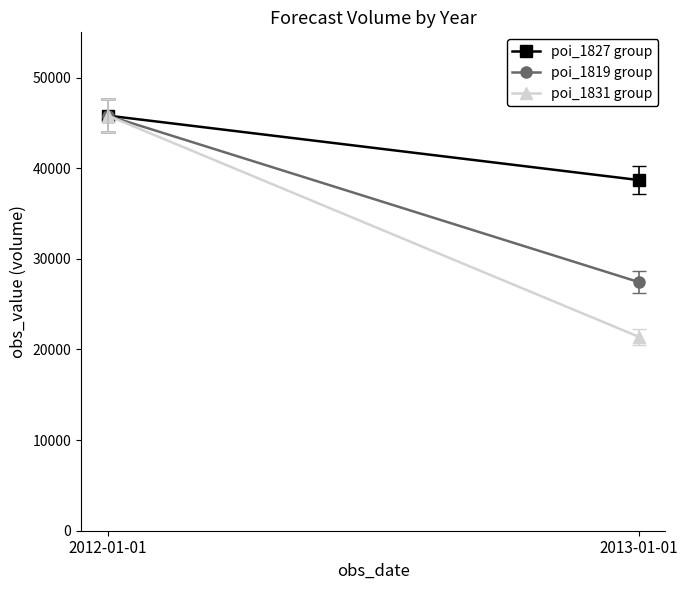

At which label does poi_1831 group reach its peak?

2012-01-01